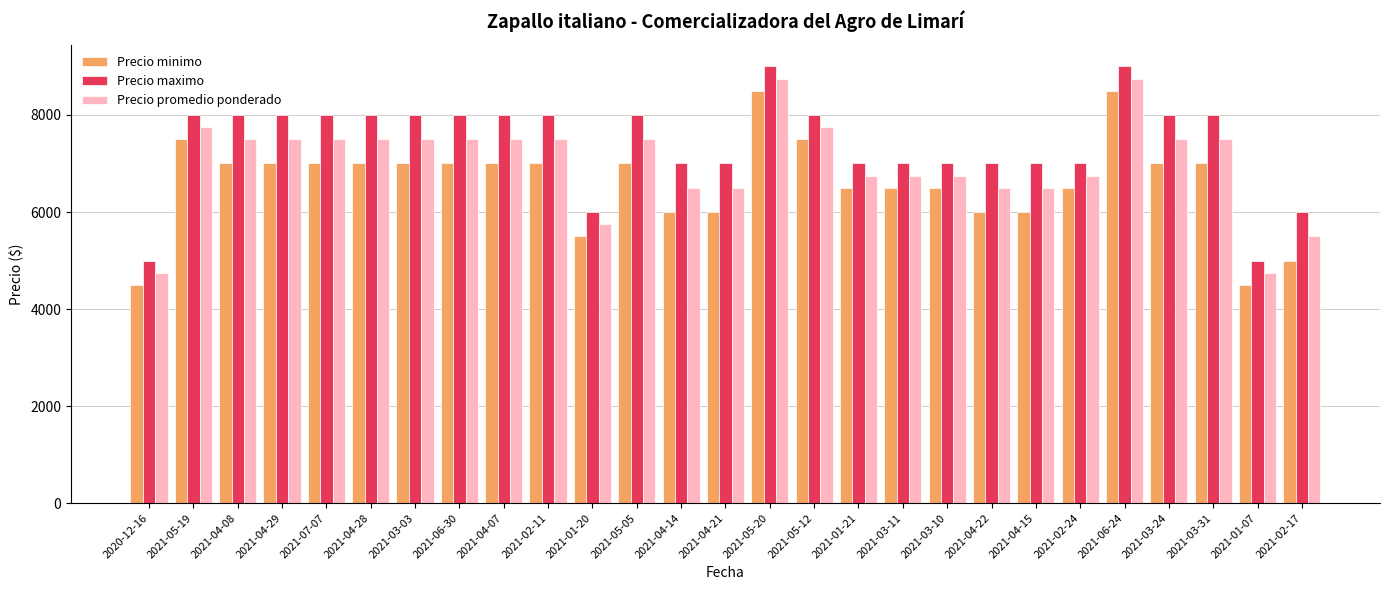

How many bars are there in each group?

3